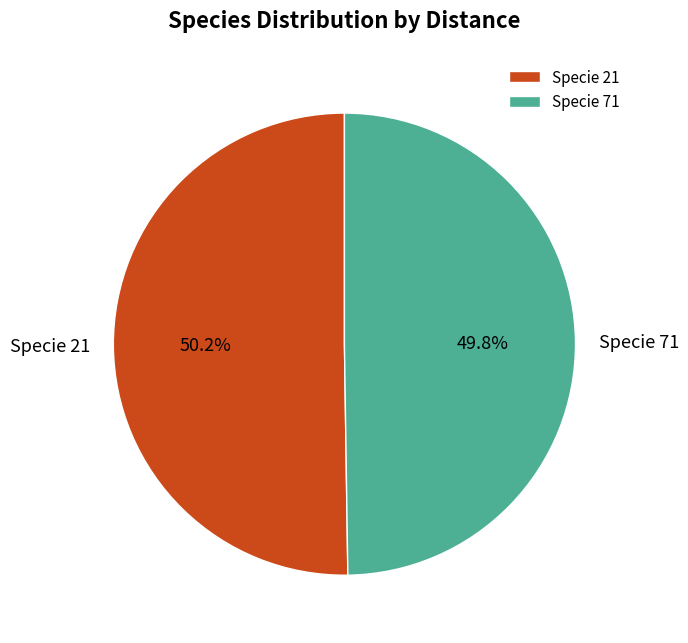

Is there any slice that represents more than half of the pie?

Yes